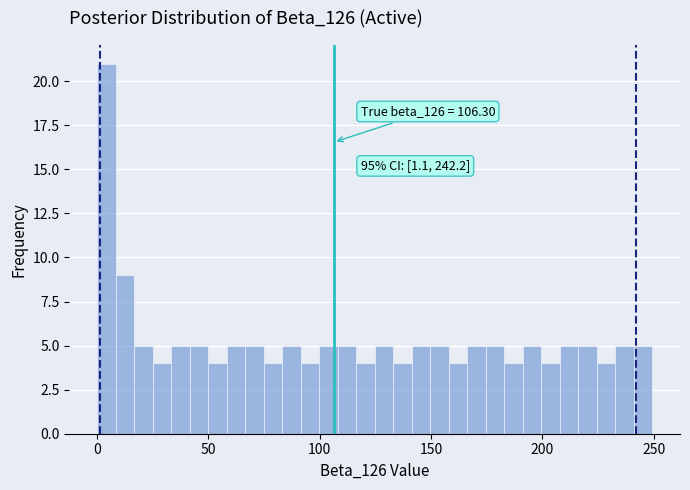

Read against the x-axis, roughly where is the centre of the tallest bar?

5